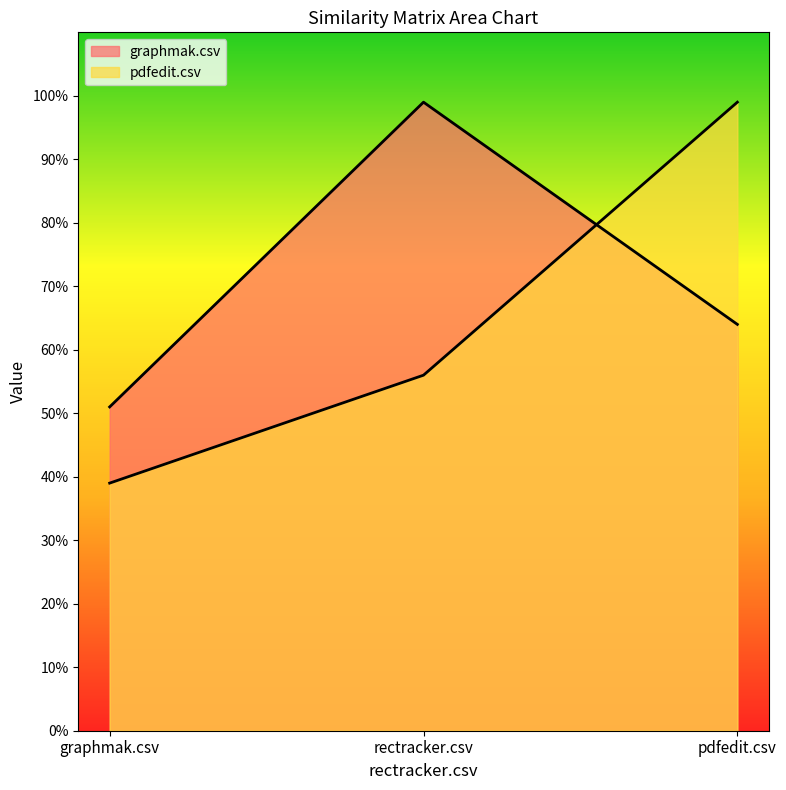

What is the sum of the pdfedit.csv values at rectracker.csv and pdfedit.csv?

1.6